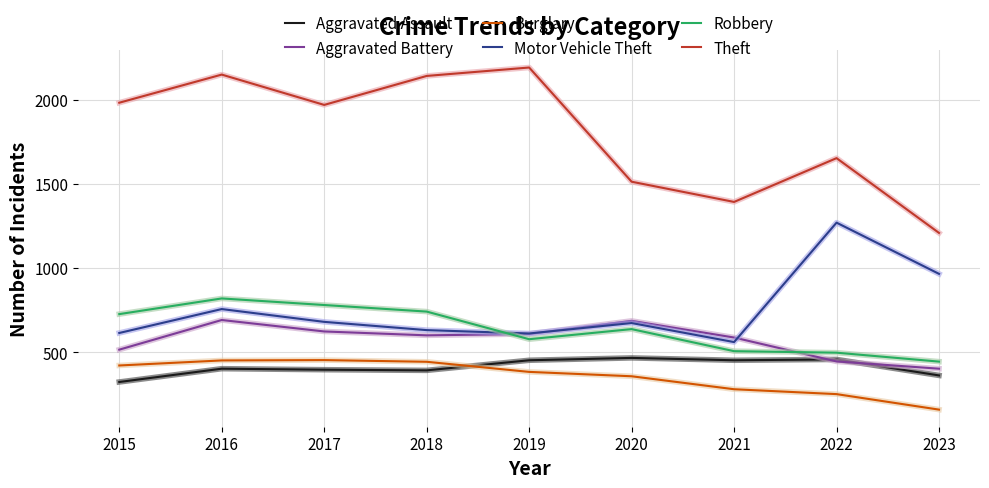

True or false: Motor Vehicle Theft and Burglary intersect in this chart.

False